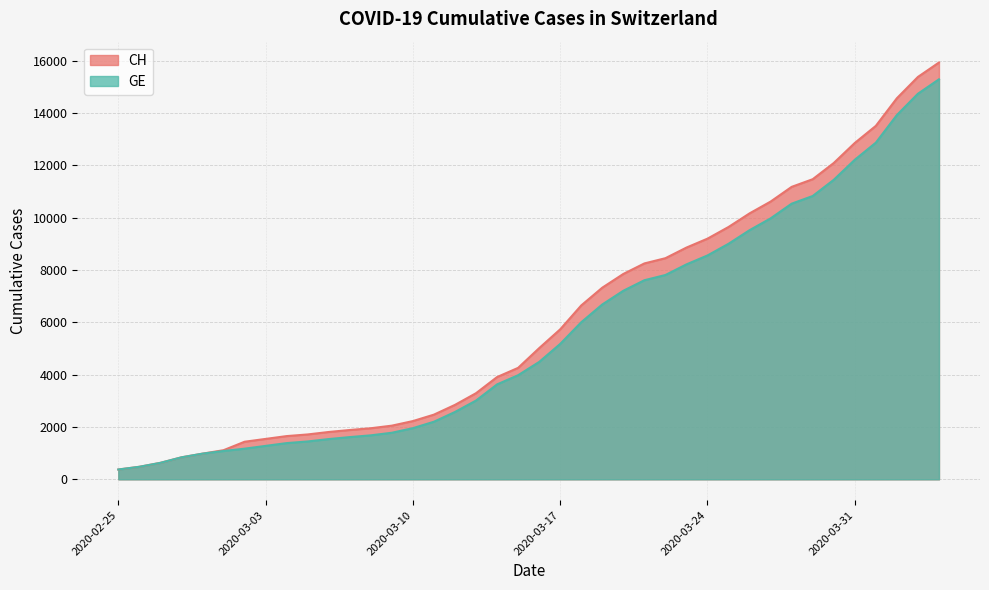

True or false: GE has more than 0 points higher than both neighbors.

False